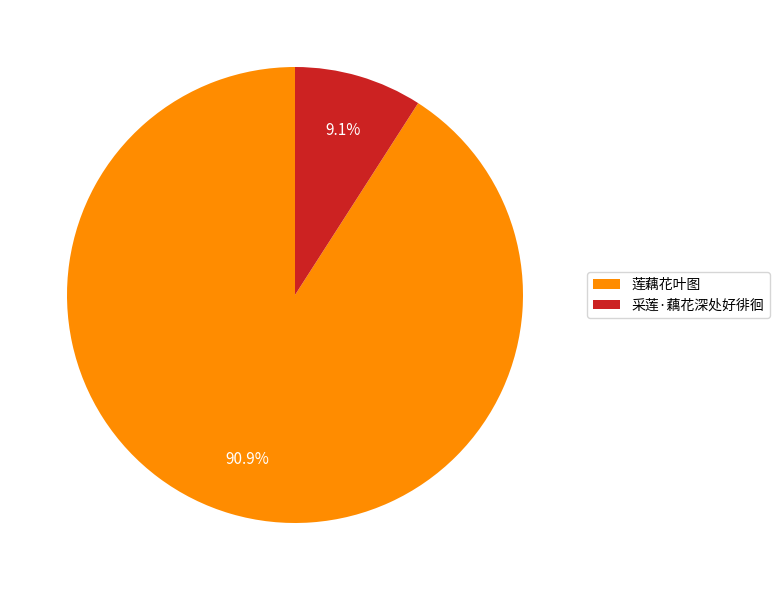

What percentage do 采莲·藕花深处好徘徊 and 莲藕花叶图 together represent?

100.0%